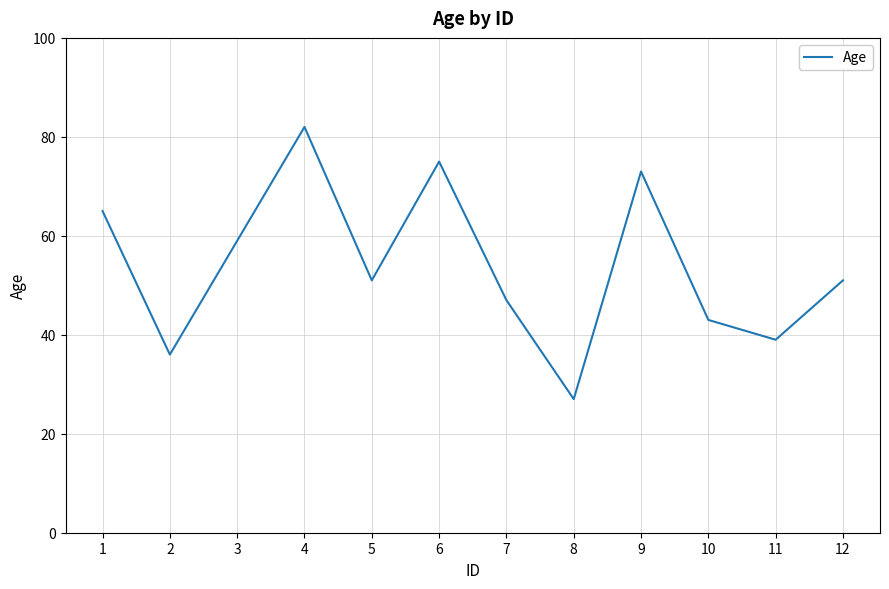

Reading left to right, extract all data points from this chart.

65	36	59	82	51	75	47	27	73	43	39	51